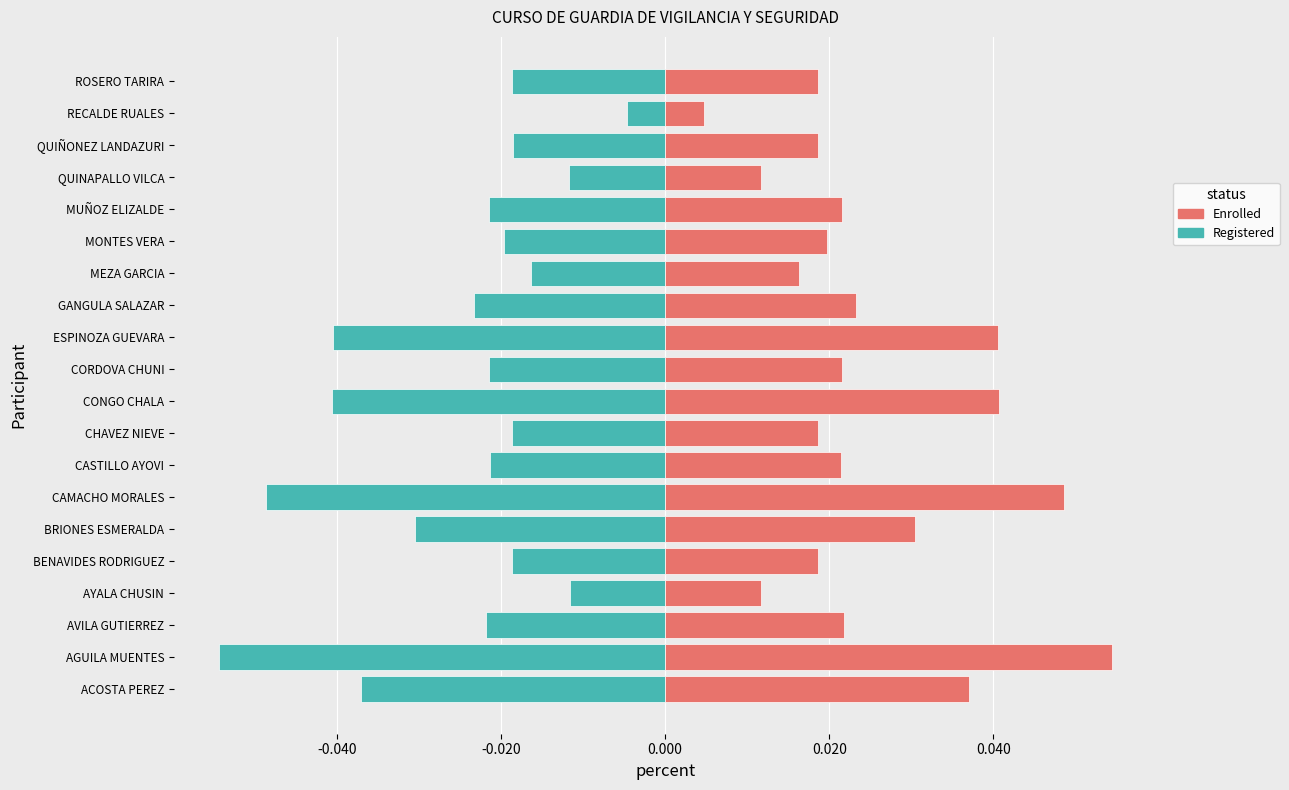

Which series changed the most between MONTES VERA and QUIÑONEZ LANDAZURI?

Registered